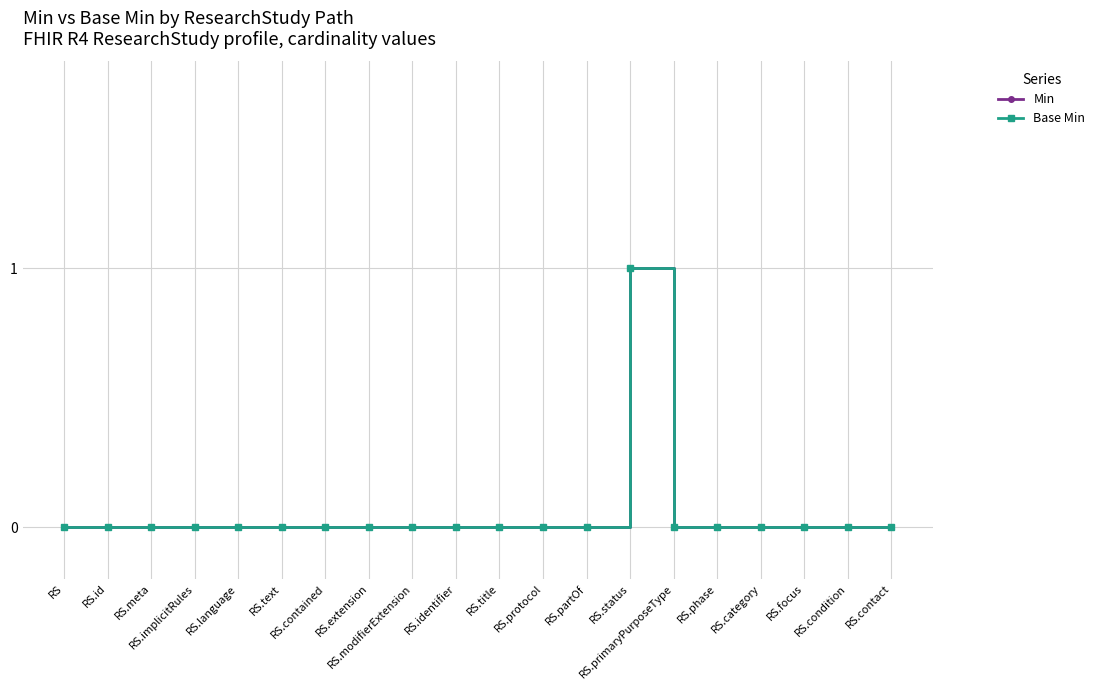

True or false: Base Min and Min cross at least once.

False